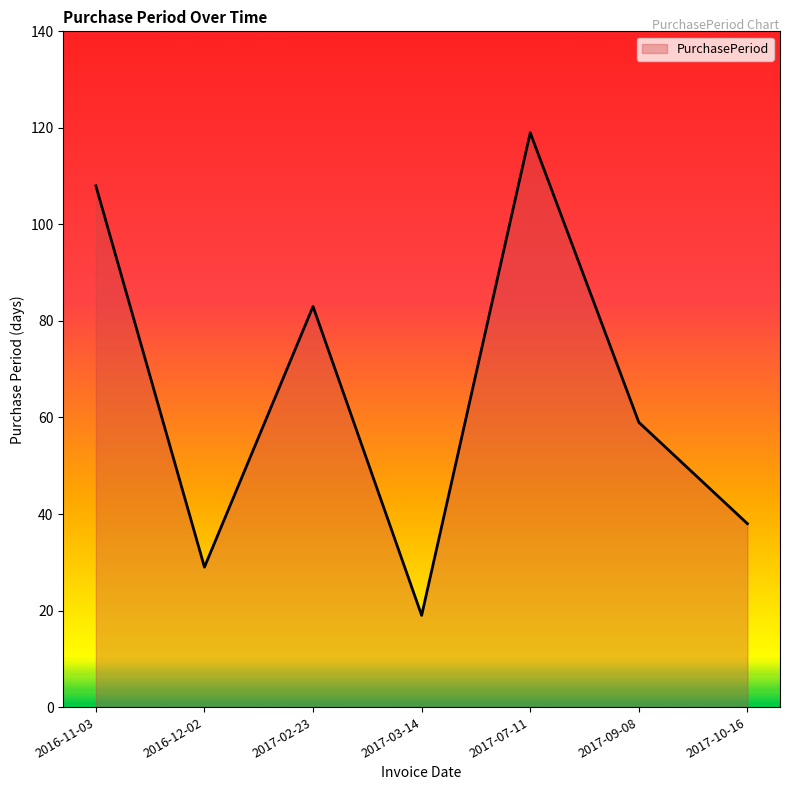

Reading right to left, transcribe all the data shown in this chart.

2017-10-16=38	2017-09-08=59	2017-07-11=119	2017-03-14=19	2017-02-23=83	2016-12-02=29	2016-11-03=108